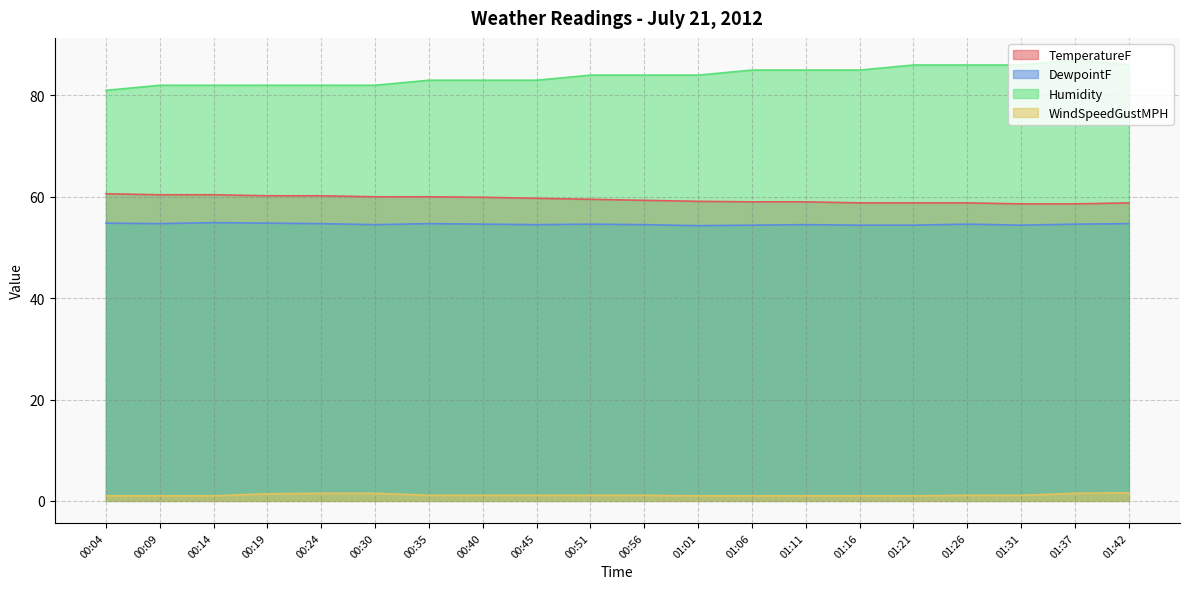

What is the label of the 16th point from the right?

00:24